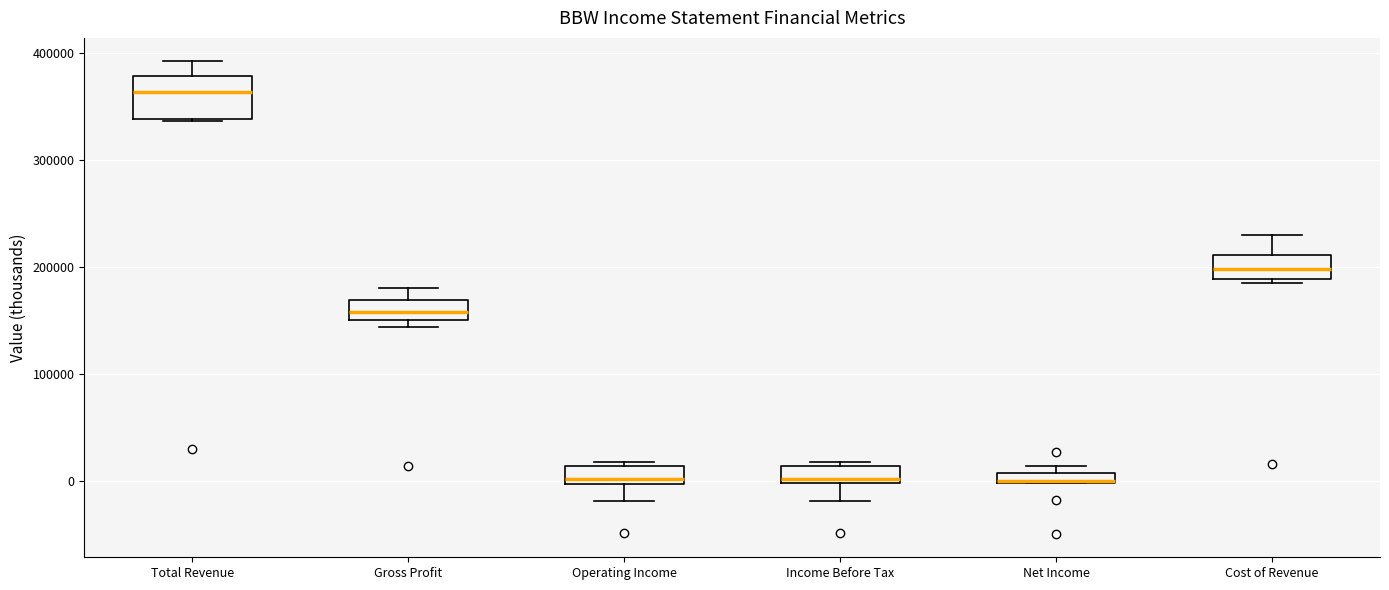

Where is the upper edge of the box for Net Income on the y-axis? The values are not printed on the chart, so give them approximately, as read against the axis.

10000